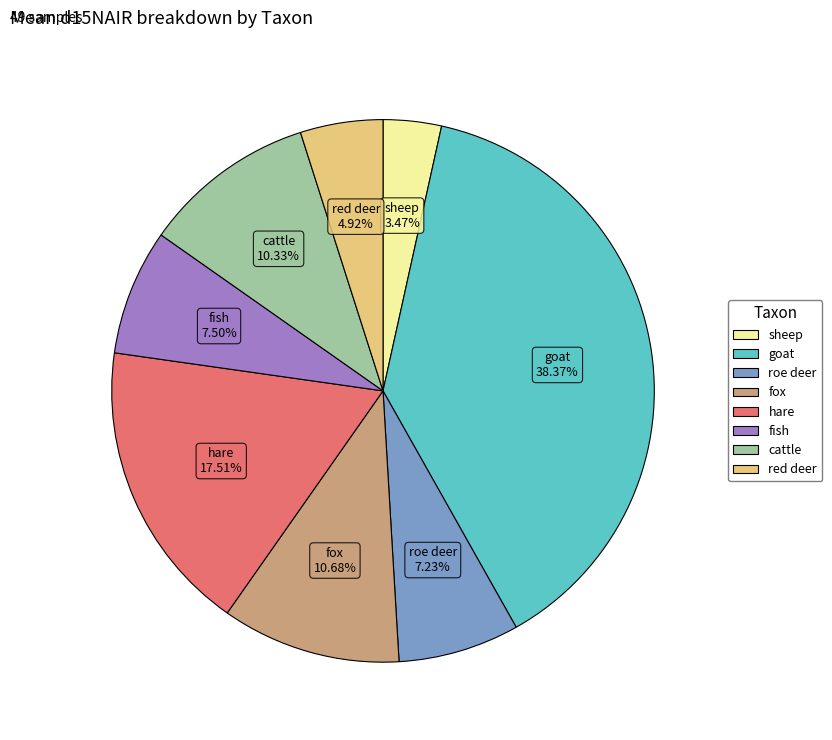

To the nearest percent, what is the difference between the largest and smallest slice percentages?

35%